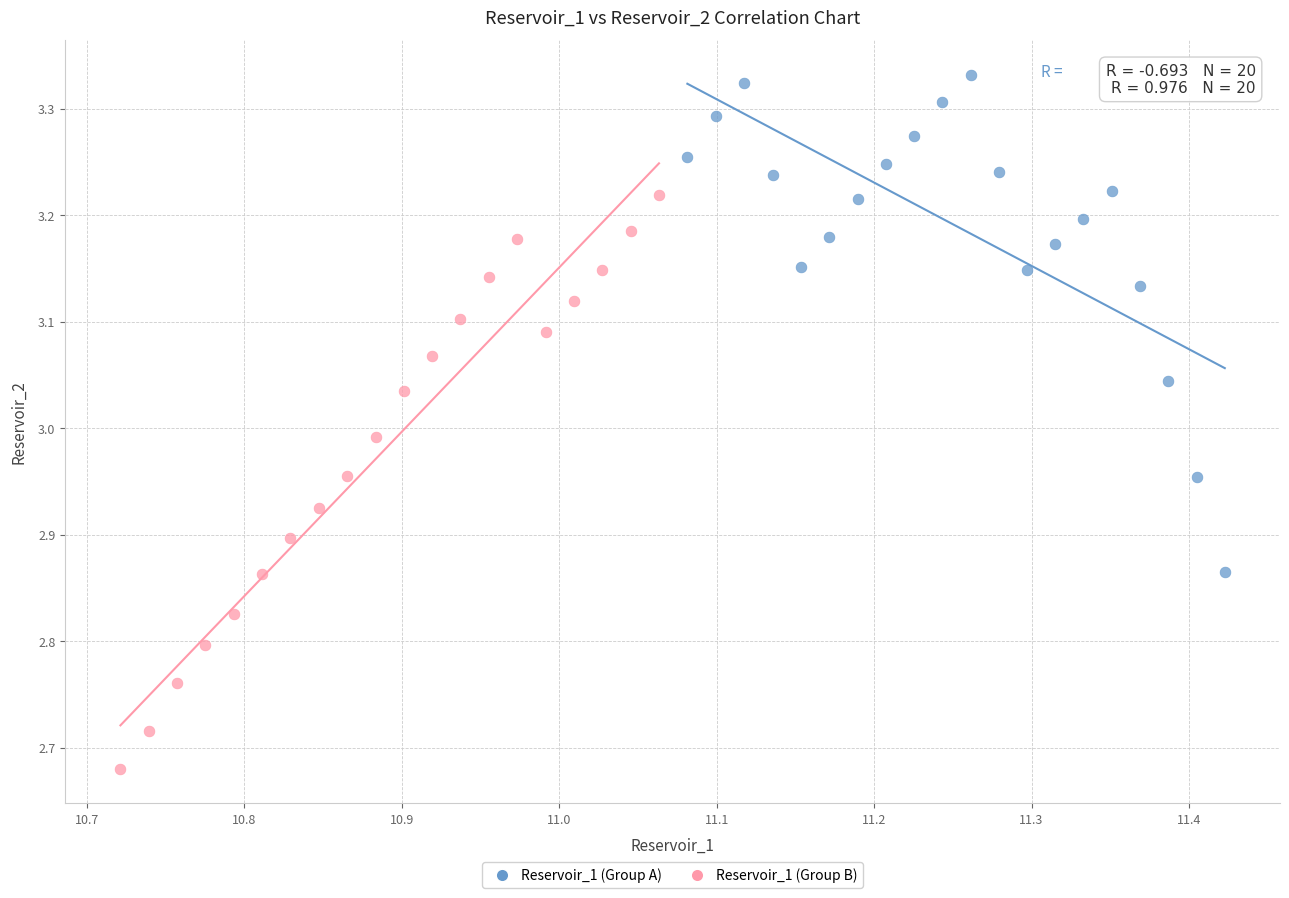

Which series reaches the maximum Y coordinate?

Reservoir_1 (Group A)